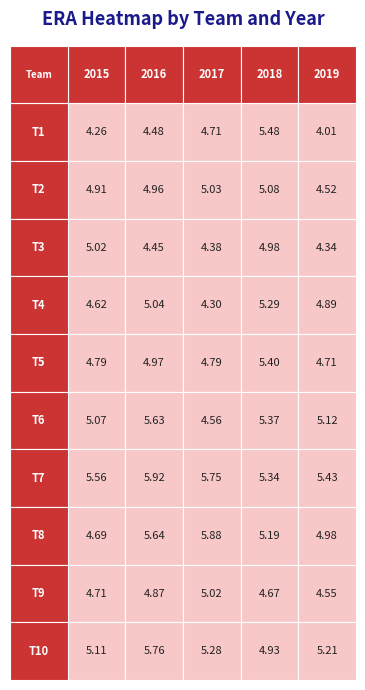

What is the difference between the highest and lowest values at 4?

1.4